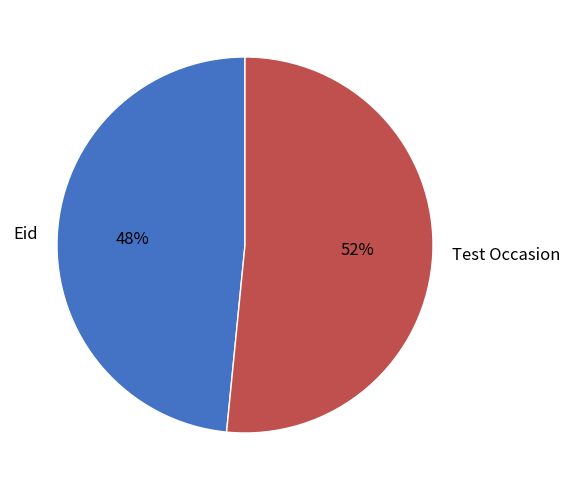

Rank the categories by value from highest to lowest.

Test Occasion, Eid